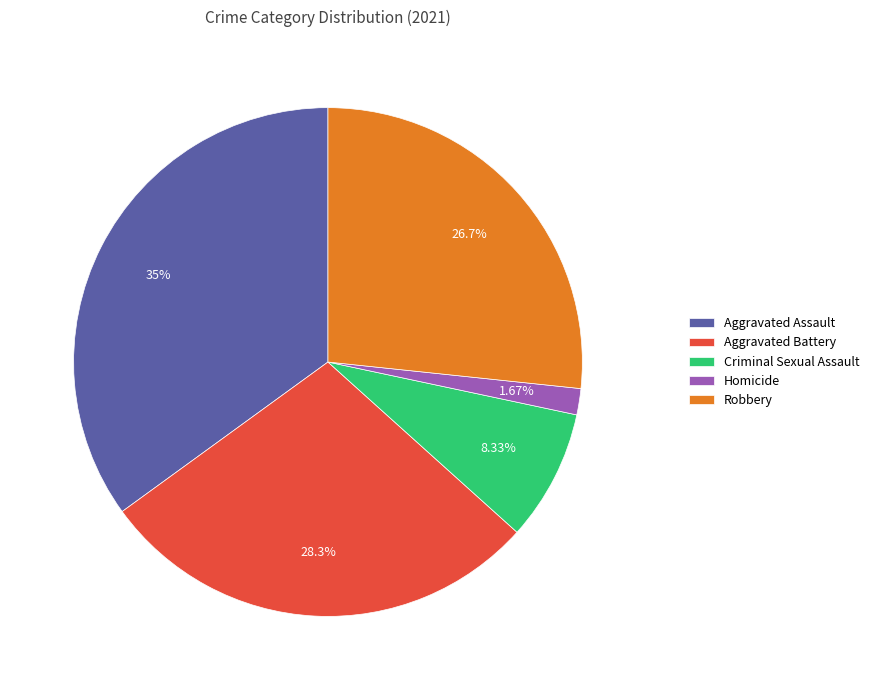

To the nearest percent, what is the difference between the Aggravated Assault and Aggravated Battery slice percentages?

7%